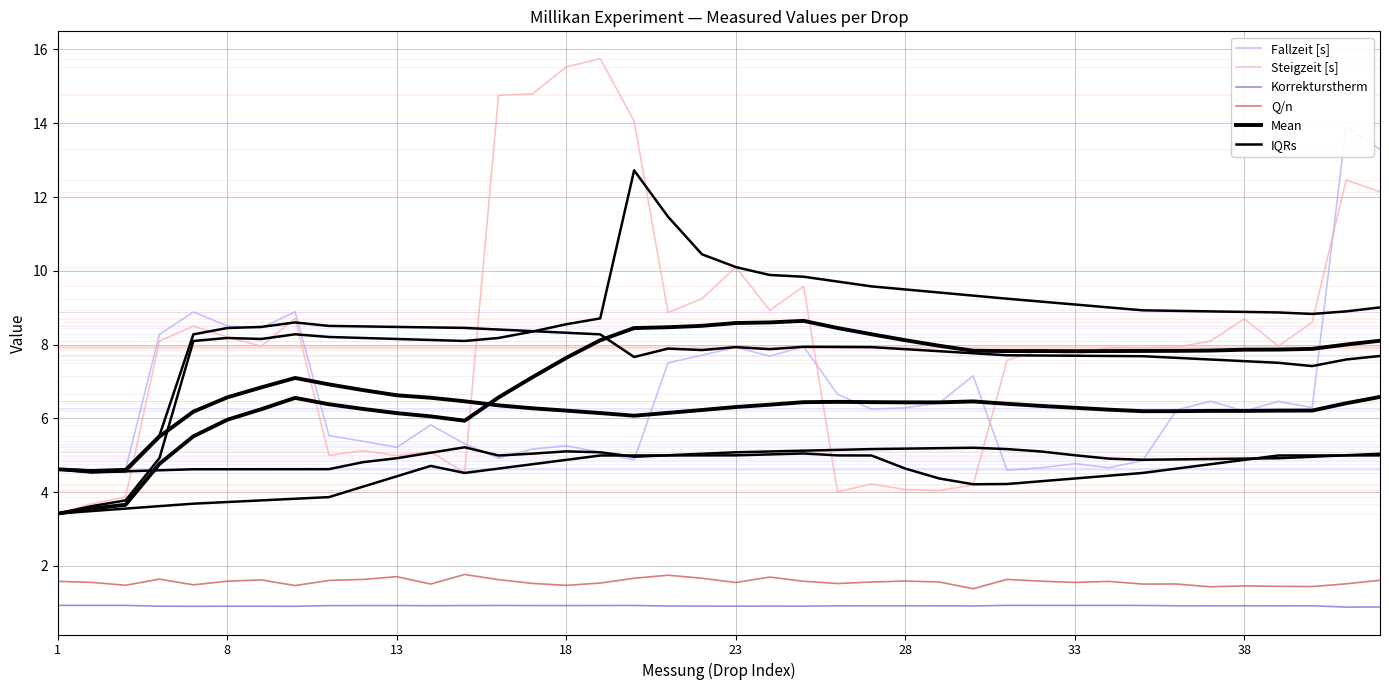

Reading left to right, what are all the values shown in this chart?

Fallzeit [s]: 4.6	4.5	4.6	8.3	8.9	8.5	8.5	8.9	5.5	5.4	5.2	5.8	5.3	4.9	5.2	5.3	5.1	4.9	7.5	7.7	7.9	7.7	7.9	6.7	6.3	6.3	6.4	7.2	4.6	4.7	4.8	4.7	4.9	6.2	6.5	6.2	6.5	6.3	13.9	13.3
Steigzeit [s]: 3.4	3.7	3.9	8.1	8.5	8.2	8.0	8.7	5.0	5.1	5.0	5.1	4.5	14.8	14.8	15.5	15.7	14.1	8.9	9.2	10.1	8.9	9.6	4.0	4.2	4.1	4.0	4.2	7.6	7.9	7.7	7.9	7.9	7.9	8.1	8.7	8.0	8.6	12.5	12.1
Korrekturstherm: 0.9	0.9	0.9	0.9	0.9	0.9	0.9	0.9	0.9	0.9	0.9	0.9	0.9	0.9	0.9	0.9	0.9	0.9	0.9	0.9	0.9	0.9	0.9	0.9	0.9	0.9	0.9	0.9	0.9	0.9	0.9	0.9	0.9	0.9	0.9	0.9	0.9	0.9	0.9	0.9
Q/n: 1.6	1.6	1.5	1.6	1.5	1.6	1.6	1.5	1.6	1.6	1.7	1.5	1.8	1.6	1.5	1.5	1.5	1.7	1.7	1.7	1.6	1.7	1.6	1.5	1.6	1.6	1.6	1.4	1.6	1.6	1.6	1.6	1.5	1.5	1.4	1.5	1.4	1.4	1.5	1.6
Mean: 4.6	4.6	4.6	5.5	6.2	6.6	6.8	7.1	6.9	6.8	6.6	6.6	6.5	6.4	6.3	6.2	6.1	6.1	6.1	6.2	6.3	6.4	6.4	6.4	6.4	6.4	6.4	6.5	6.4	6.3	6.3	6.2	6.2	6.2	6.2	6.2	6.2	6.2	6.4	6.6
IQRs: 4.6	4.5	4.6	4.6	4.6	4.6	4.6	4.6	4.6	4.8	4.9	5.1	5.2	5.0	5.0	5.1	5.1	5.0	5.0	5.0	5.1	5.1	5.1	5.1	5.2	5.2	5.2	5.2	5.2	5.1	5.0	4.9	4.9	4.9	4.9	4.9	4.9	5.0	5.0	5.0